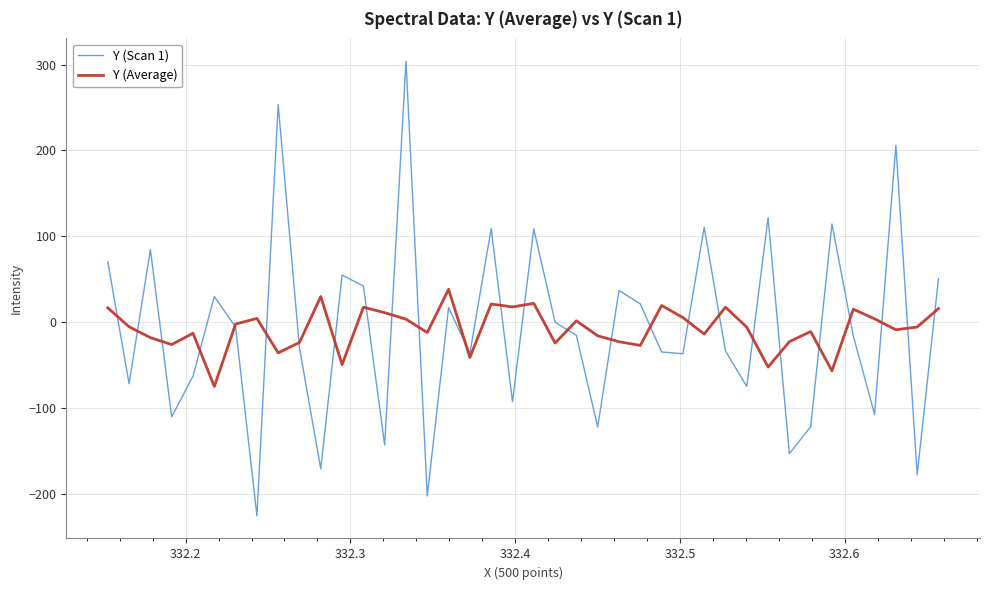

List the series in order of their peak value, highest first.

Y (Scan 1), Y (Average)